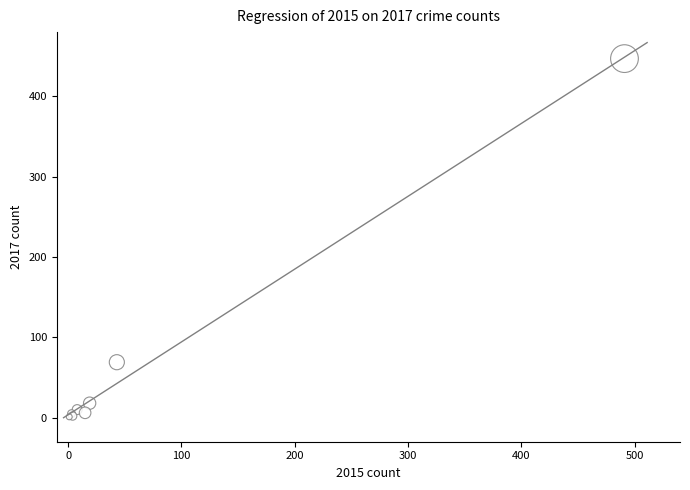

What Y value in the scatter plot is closest to 224?

69